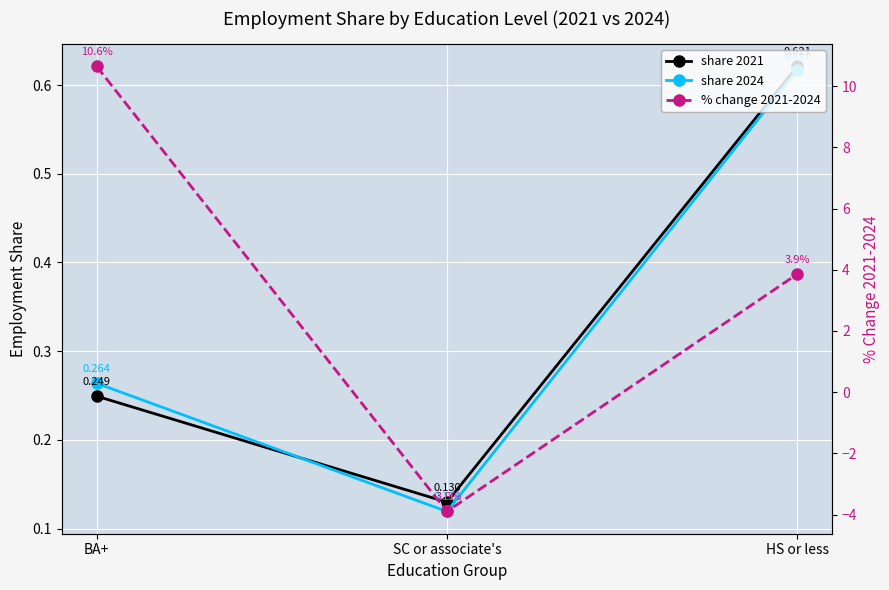

Is the value of share 2021 at HS or less greater than the value of share 2024 at SC or associate's?

Yes